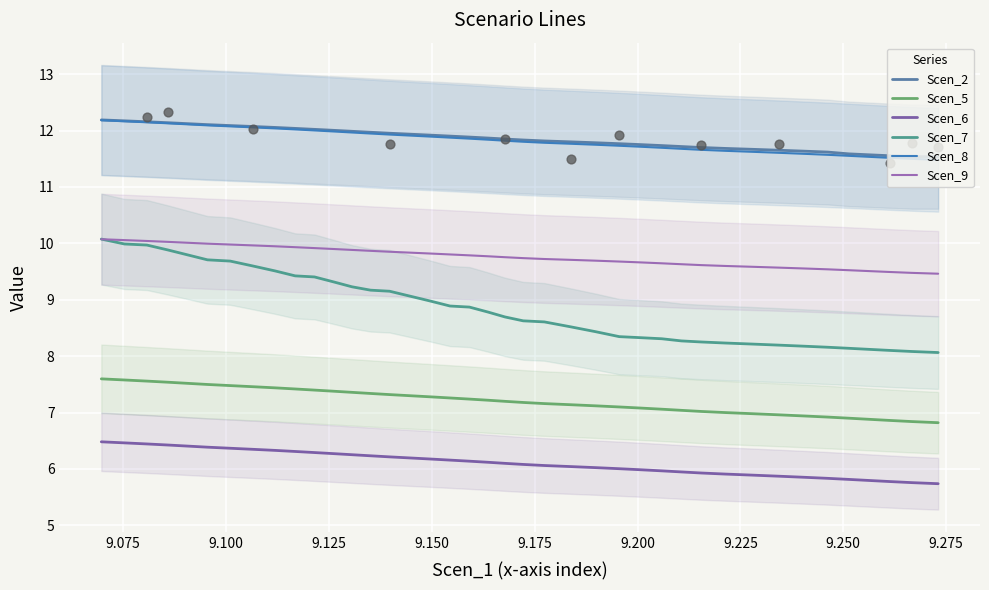

At how many categories does at least one series exceed 7?

40